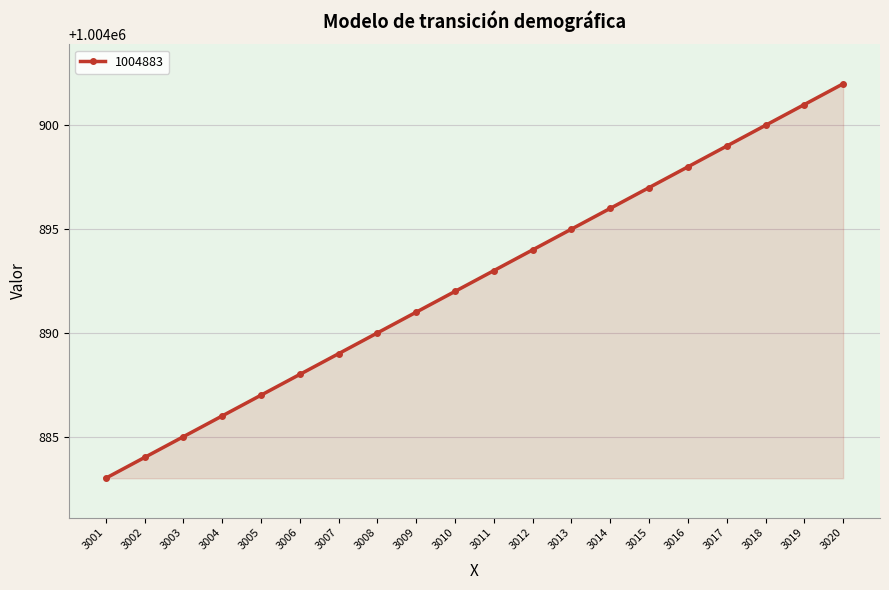

What is the value of the 17th point from the left?

1004899